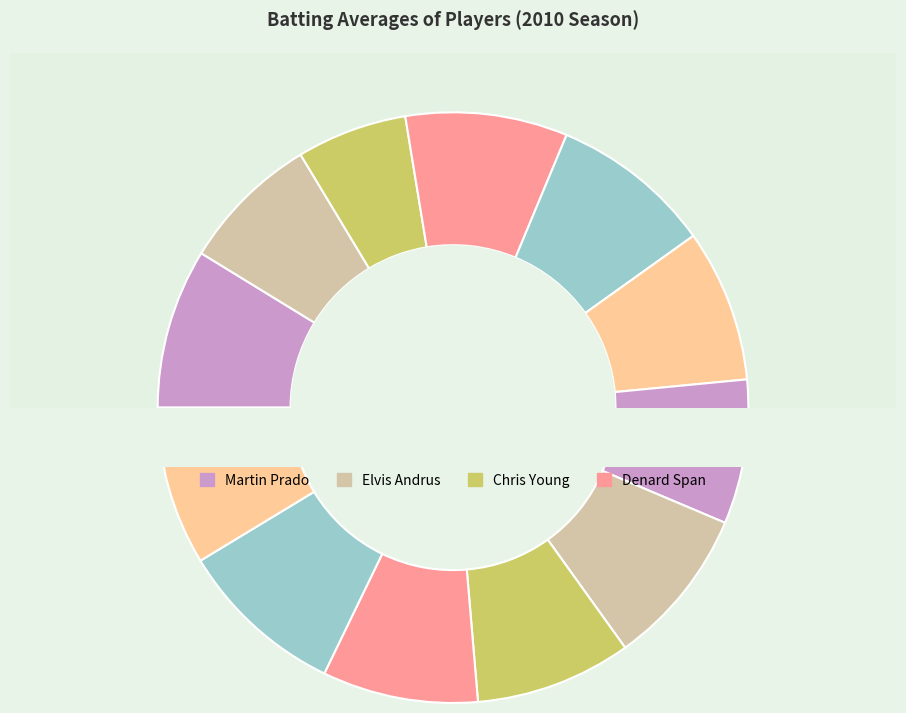

Combined, what portion of the pie is Alexei Ramirez and Derrek Lee?

16.6%